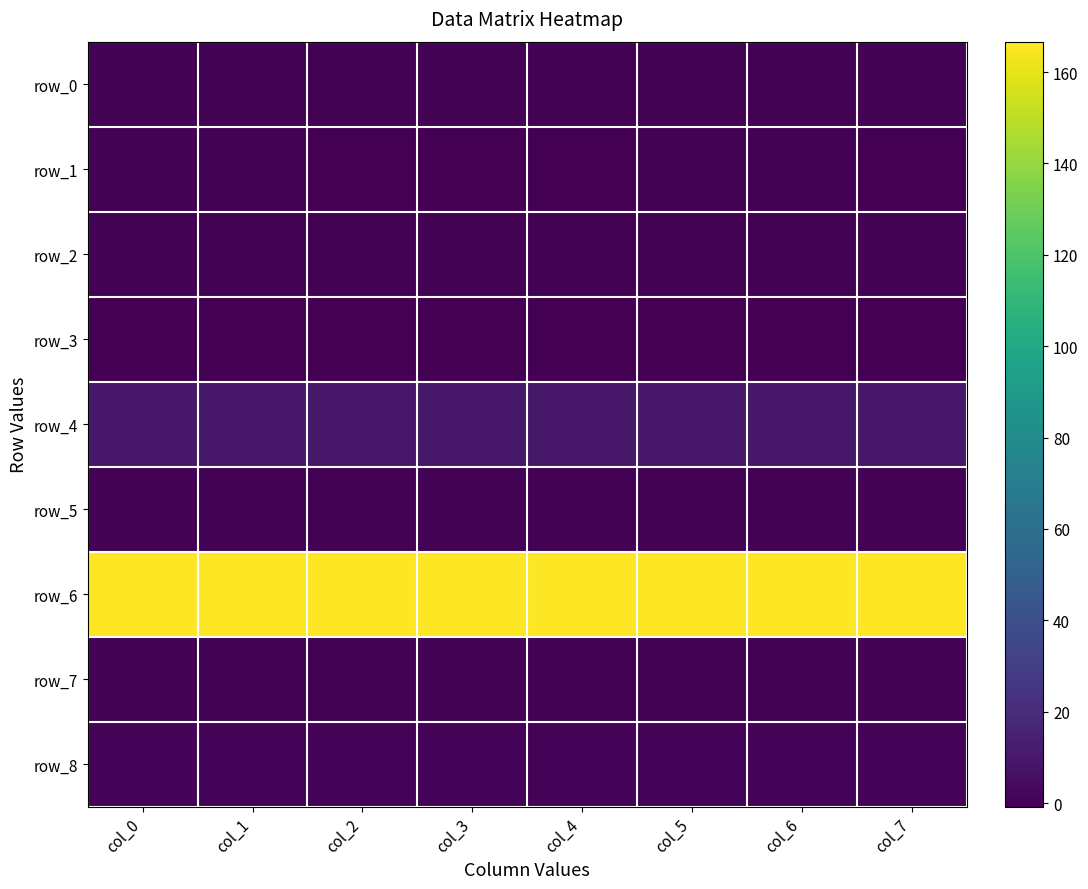

The row_1 series shows -0.2 at col_4. True or false?

False